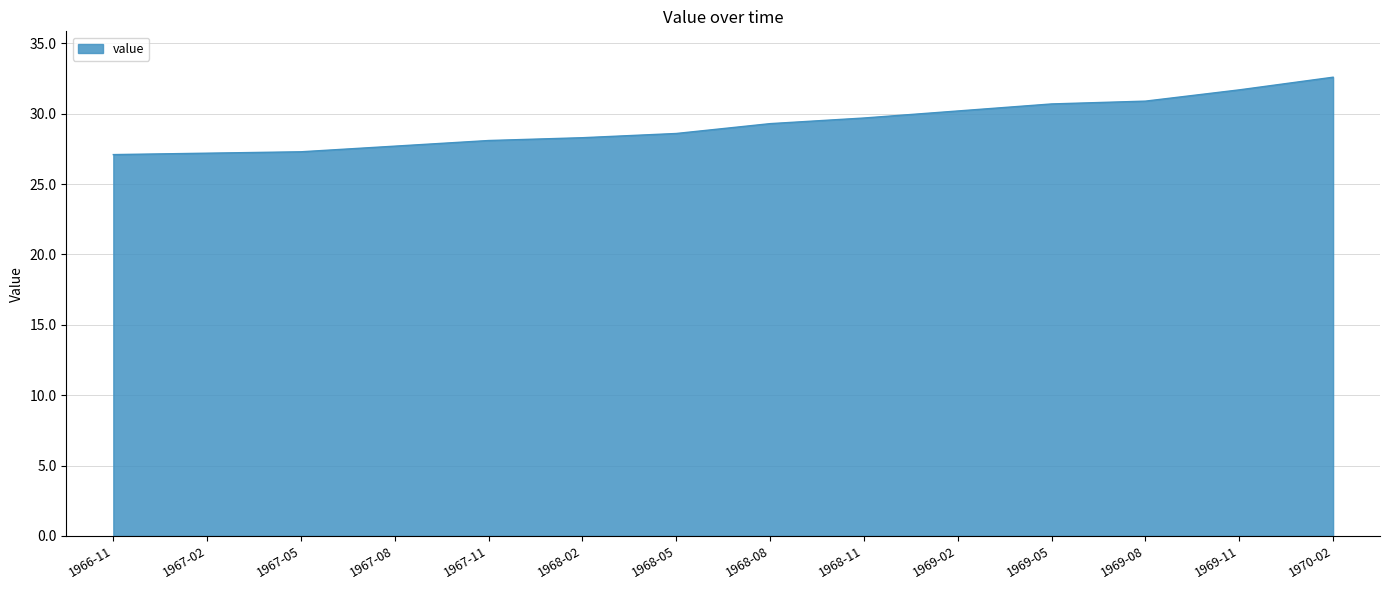

What is the difference between the values at 1968-05 and 1966-11?

1.5